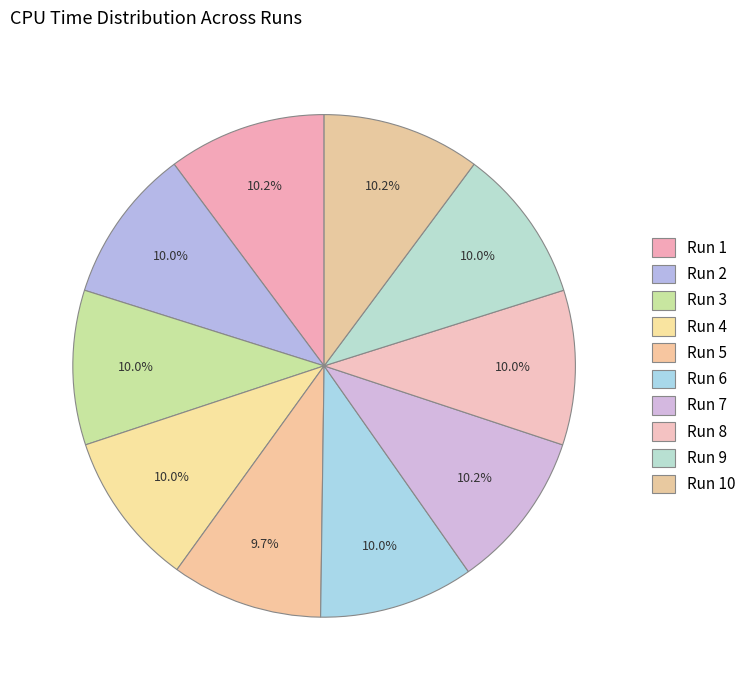

Which slice is the smallest?

5